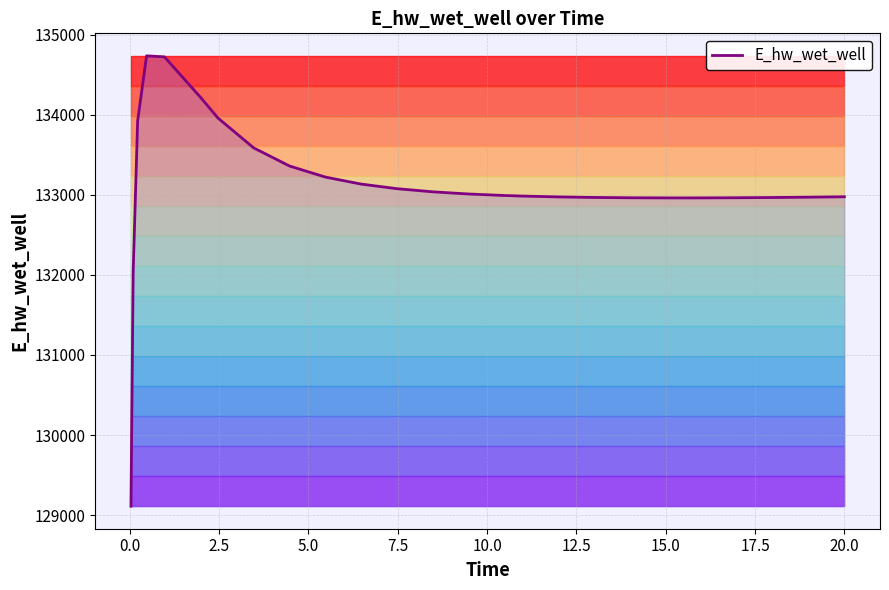

What is the value of the 17th point from the left?

132974.7